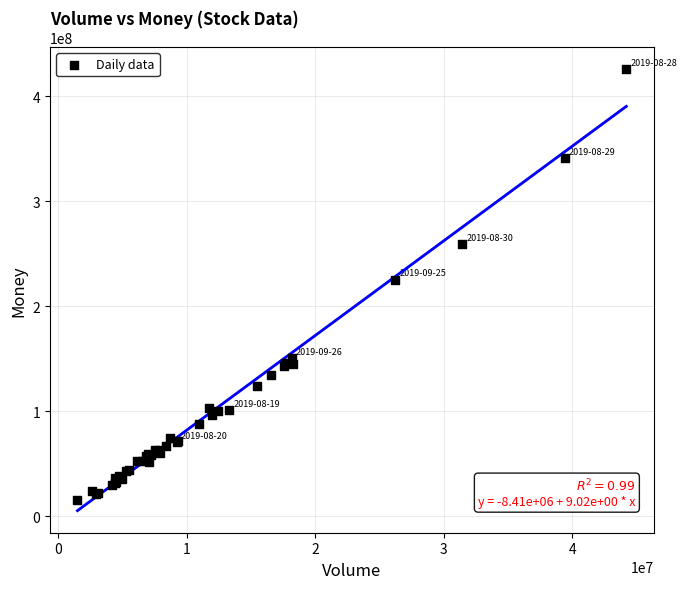

What Y value in the scatter plot is closest to 220628028?

225262675.0